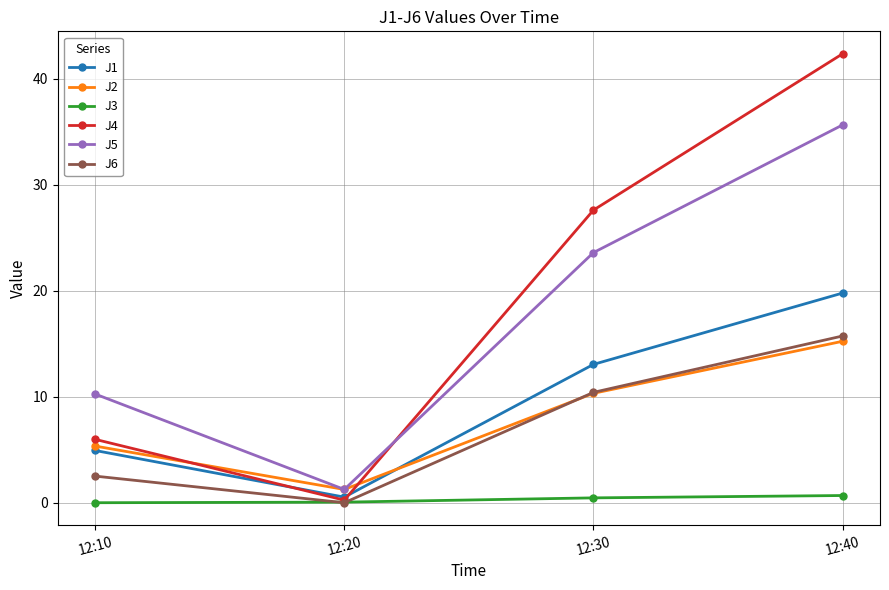

Is it true that J6 equals 10.4 at 12:30?

True